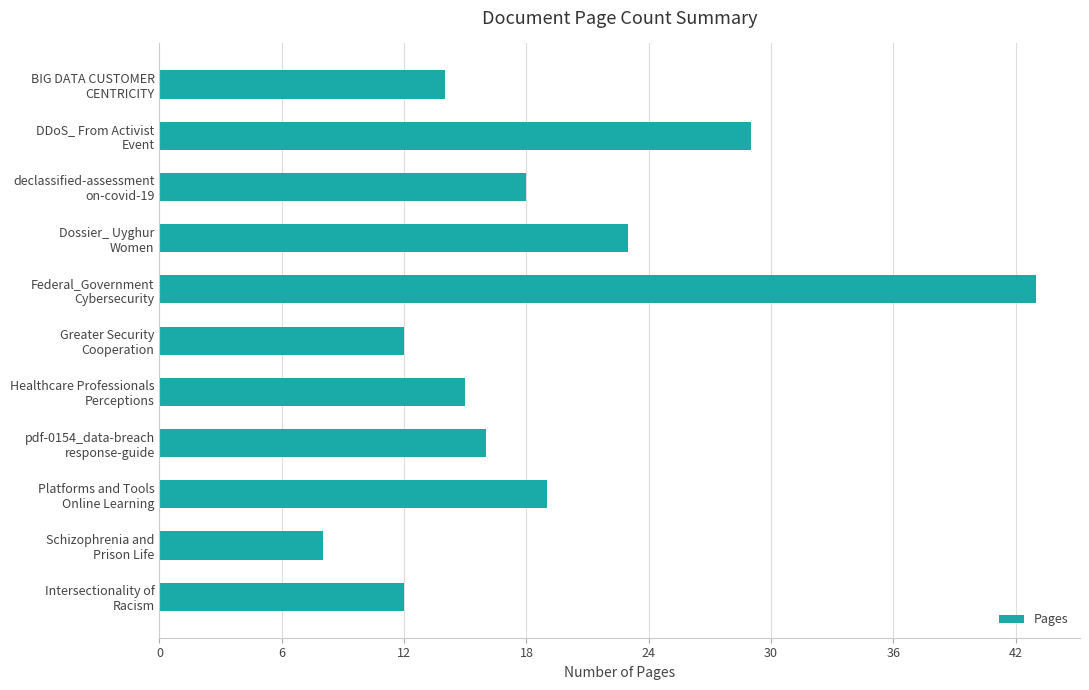

What is the difference between the maximum and second lowest values?

31